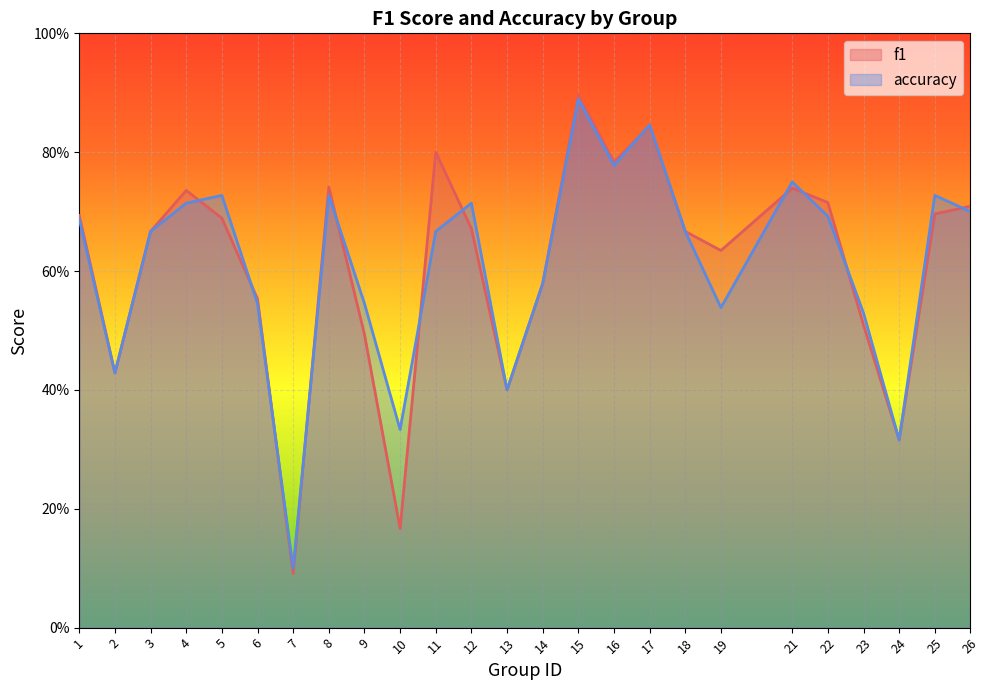

How many lines are shown in the chart?

2